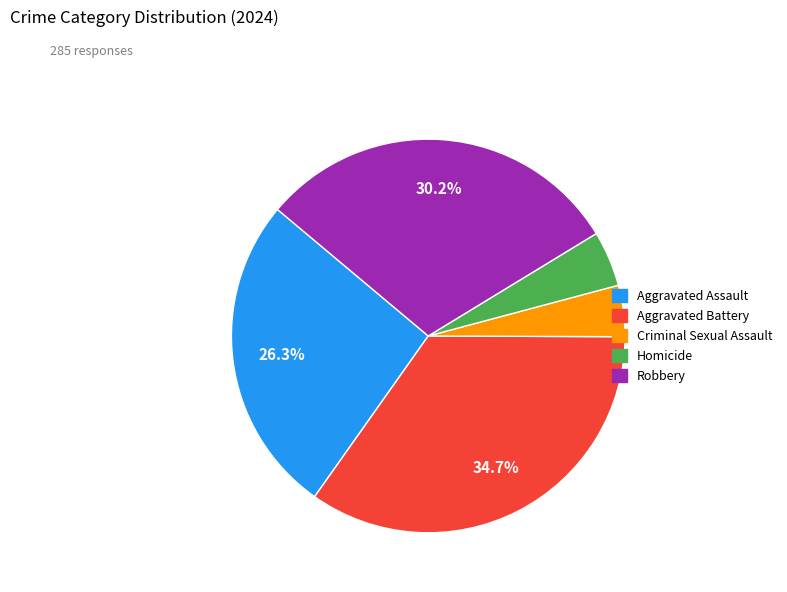

Between Homicide and Aggravated Battery, which is larger?

Aggravated Battery